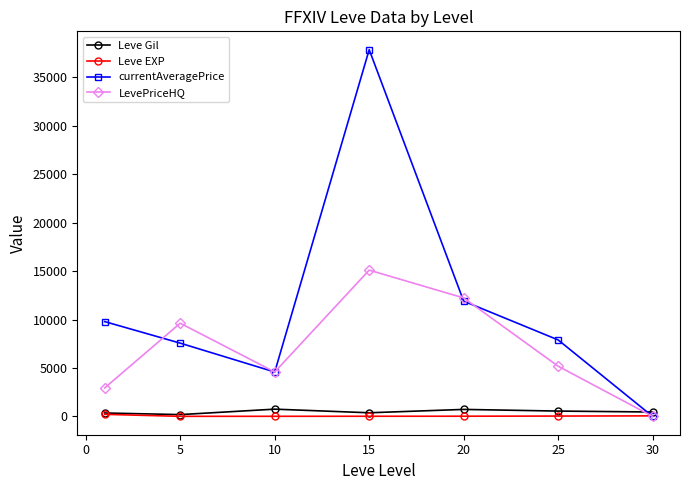

Which series has the widest spread of values?

currentAveragePrice